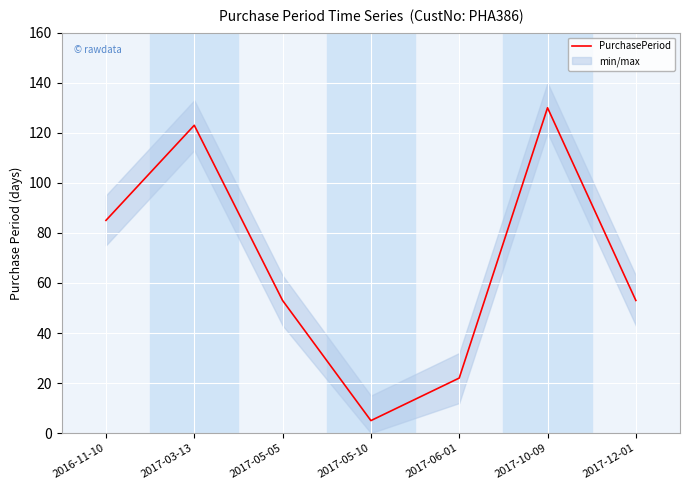

How many data points are less than 53?

2